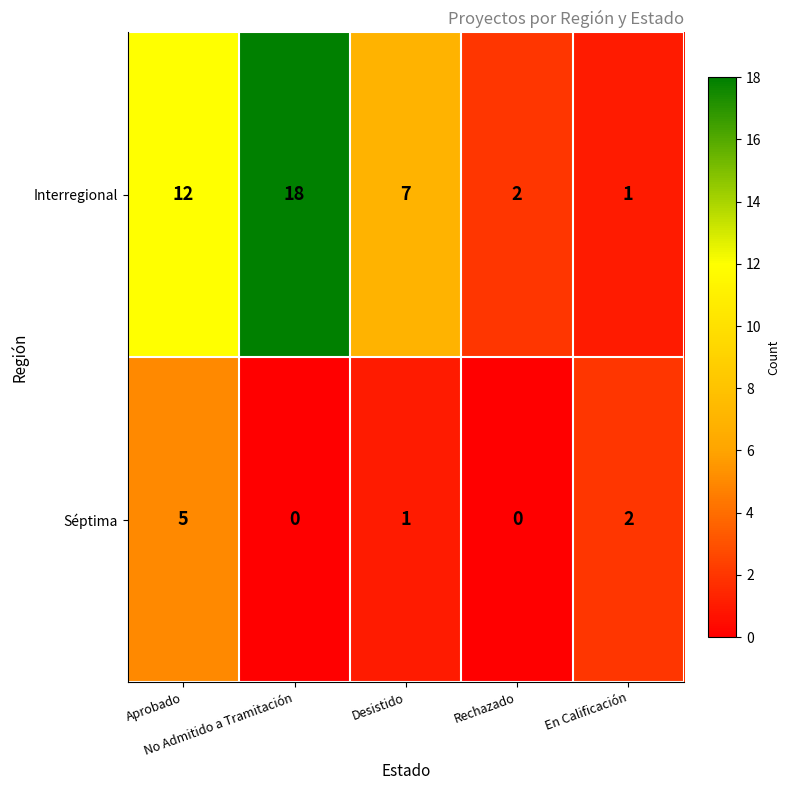

Which series has the largest total across all categories?

Interregional